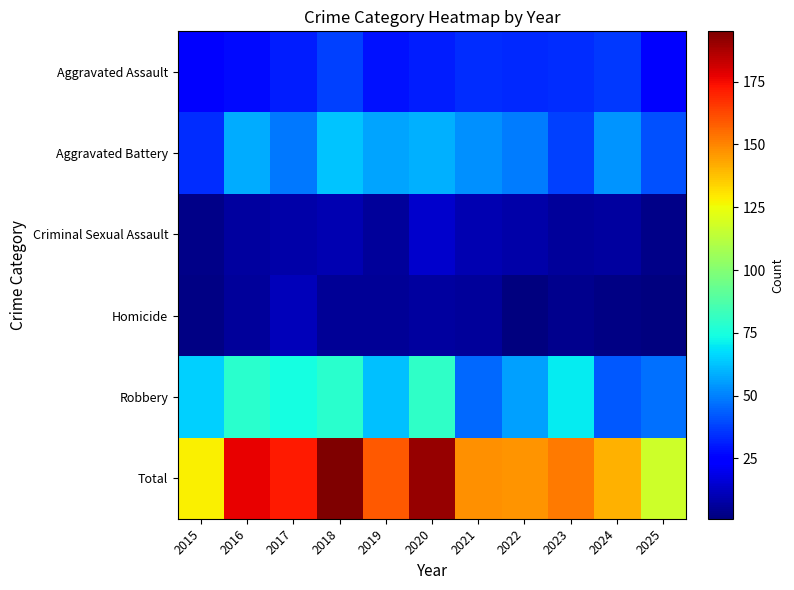

How many data points does each series have?

11